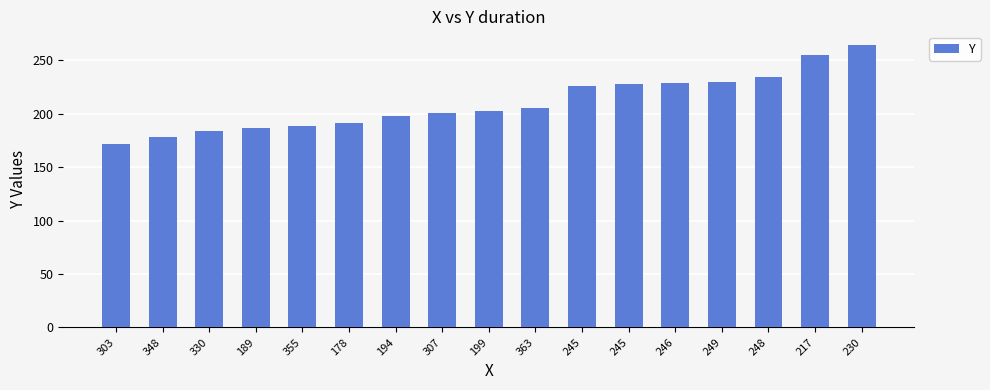

What is the average value?

210